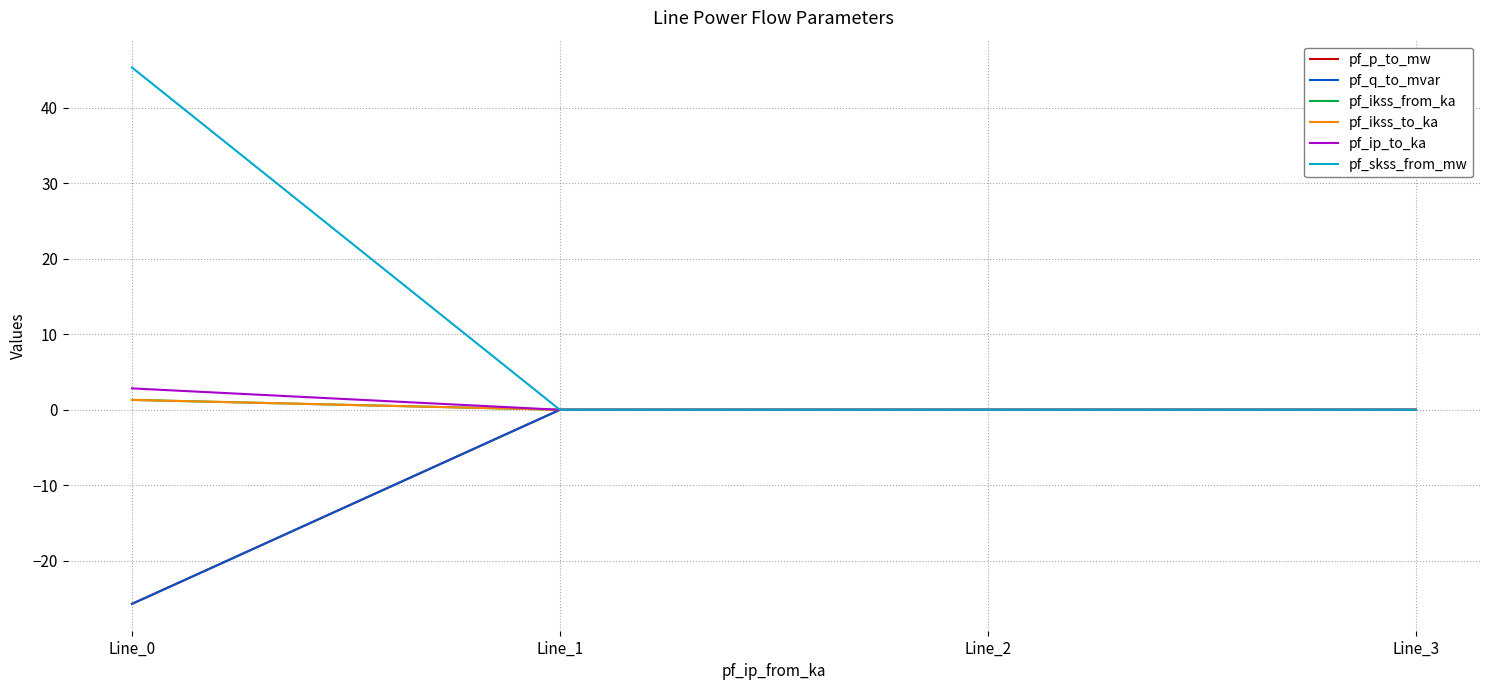

Does the chart have visible grid lines?

Yes